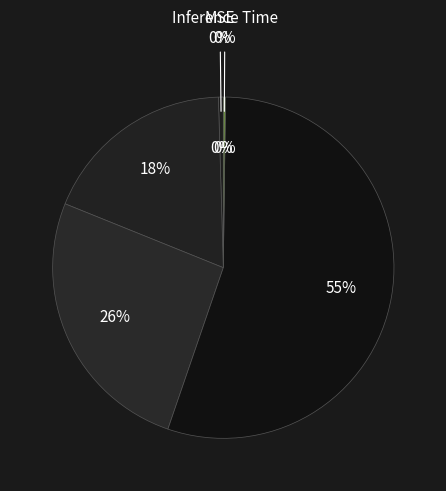

To the nearest percent, what is the difference between the SMAPE and Inference Time slice percentages?

26%